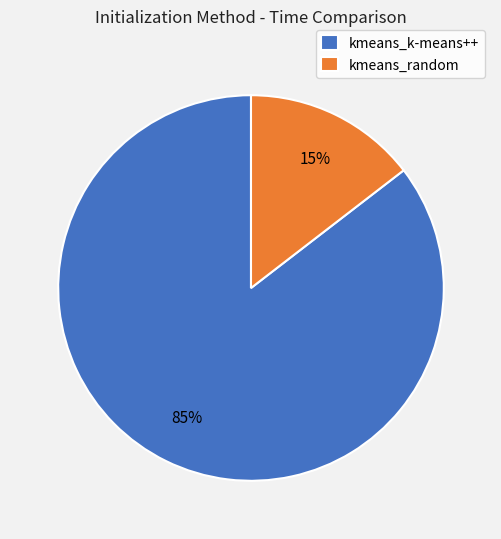

To the nearest percent, what is the average slice percentage?

50%